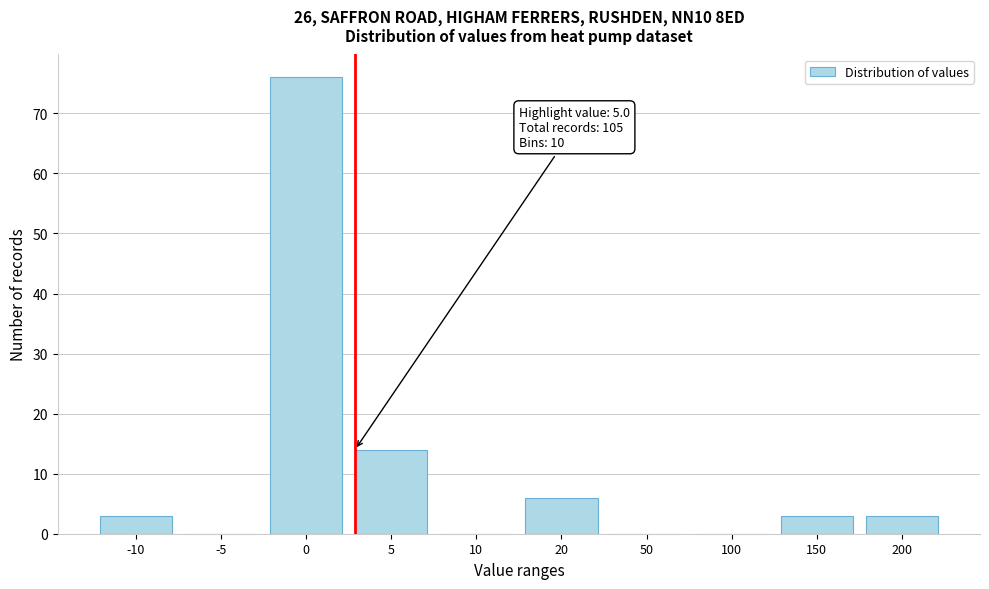

Reading right to left, transcribe all the data shown in this chart.

200=3	150=3	100=0	50=0	20=6	10=0	5=14	0=76	-5=0	-10=3